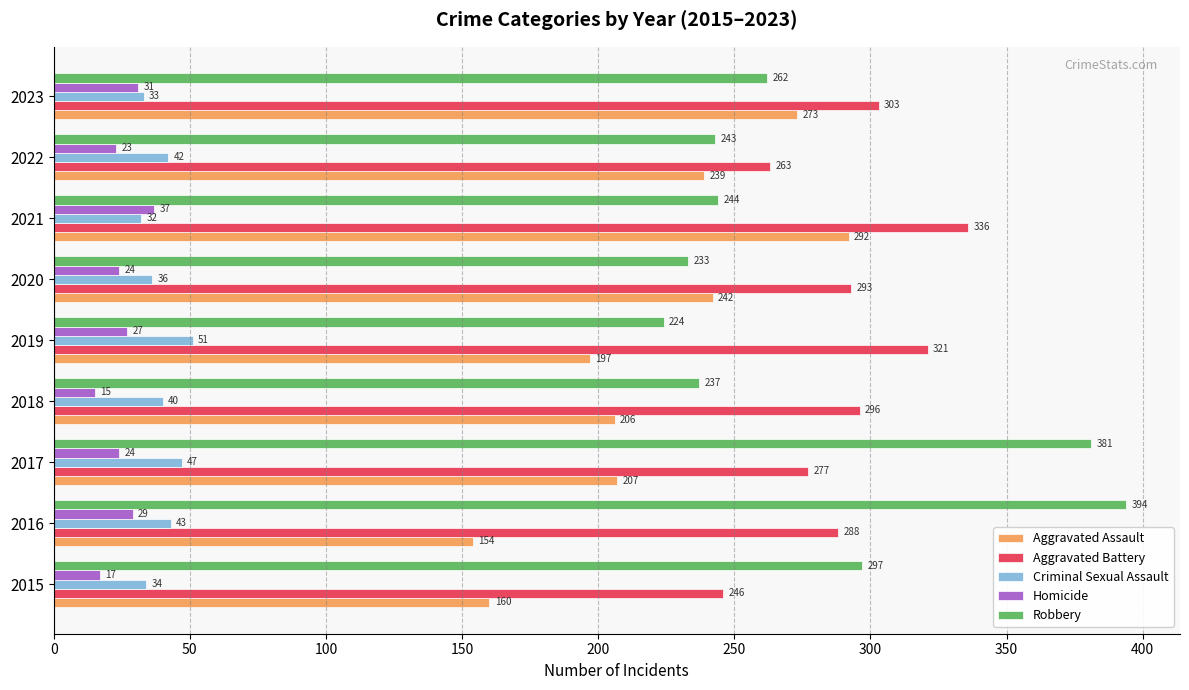

Which category has the highest value across all series?

2016